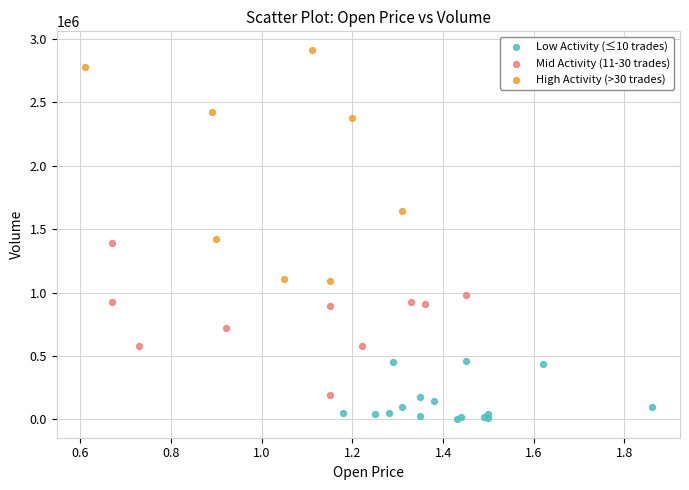

Which series contains the lowest Y value?

Low Activity (≤10 trades)